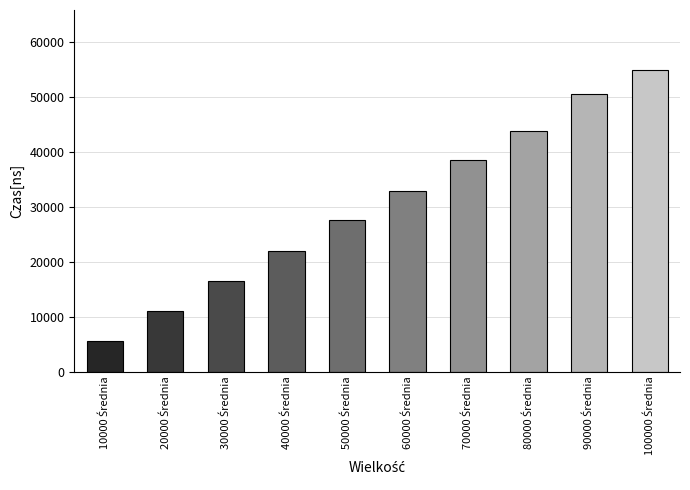

What is the value of the 3rd bar from the left?

16536.9